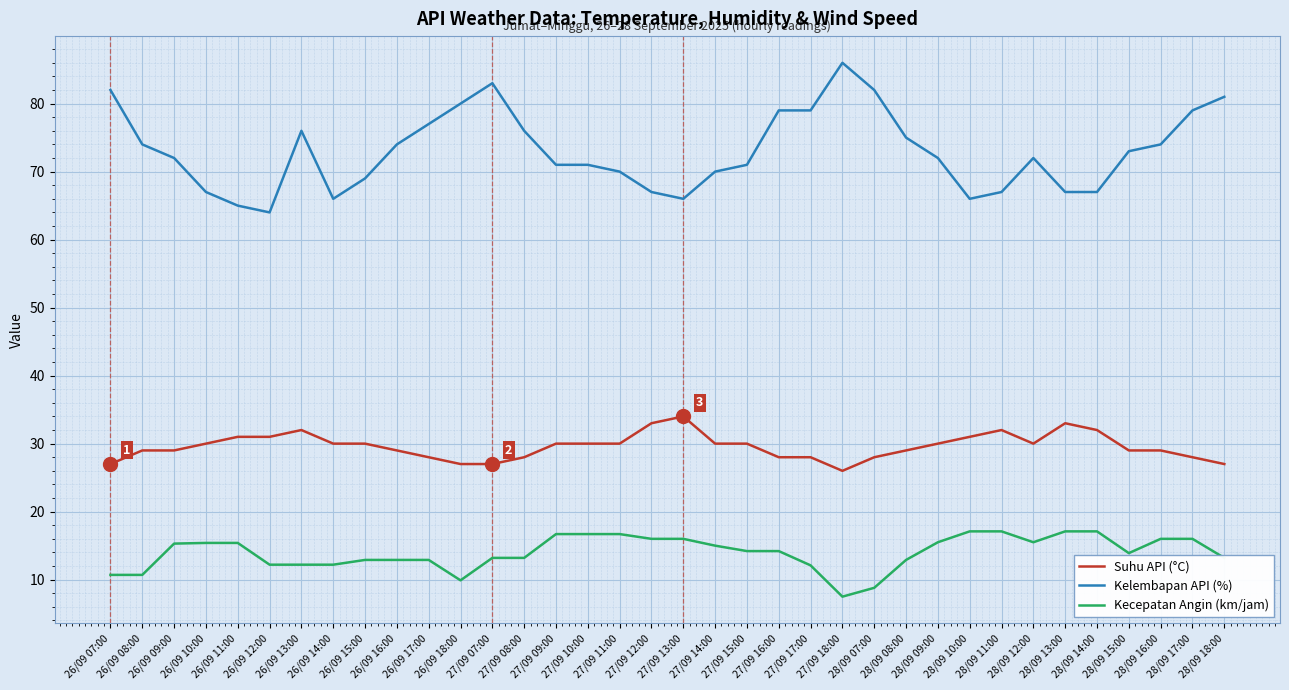

The Kelembapan API (%) series shows 64.0 at 26/09 12:00. True or false?

True